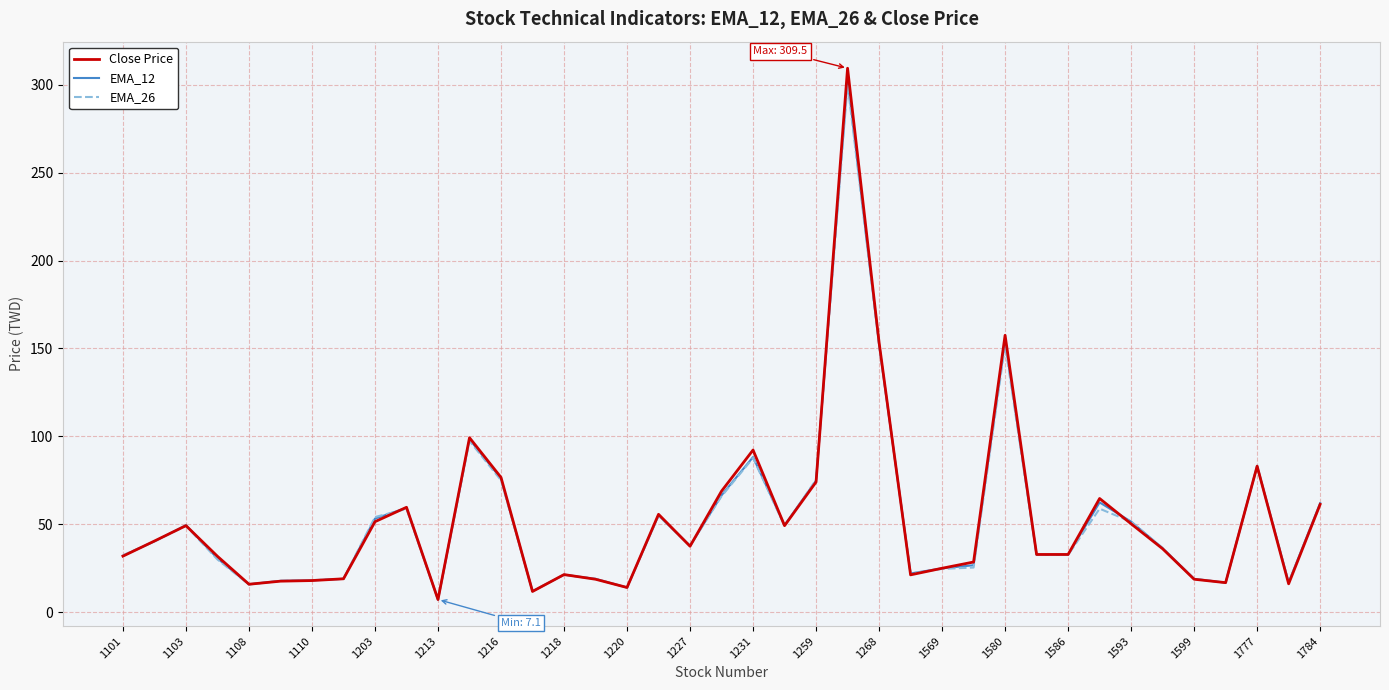

What is the smallest value displayed?

7.1